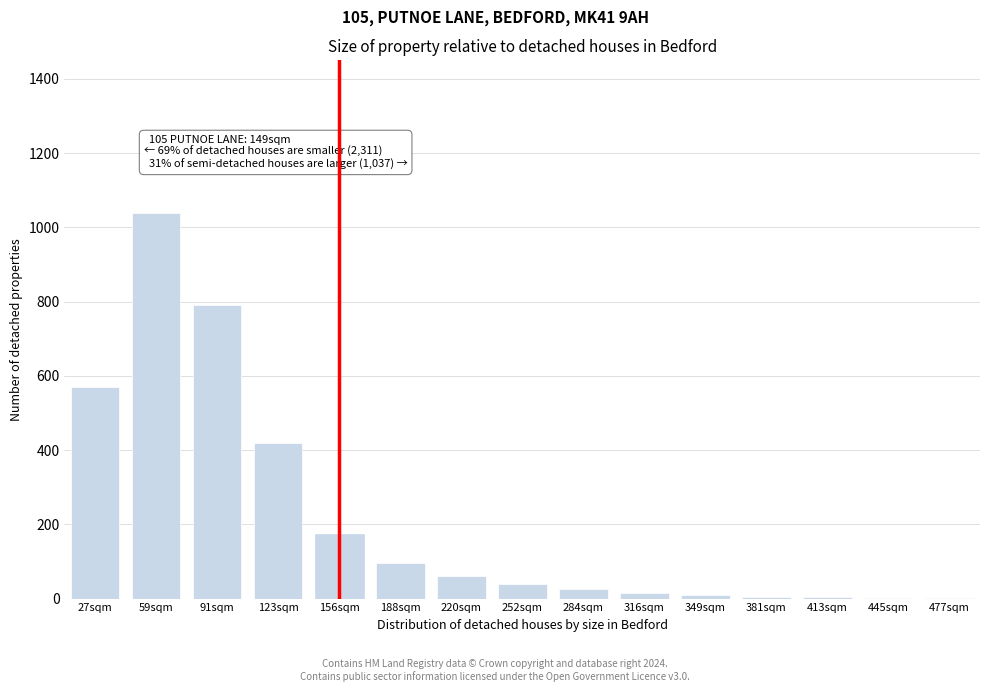

Approximately how many times larger is the value at 123sqm compared to 27sqm?

0.7